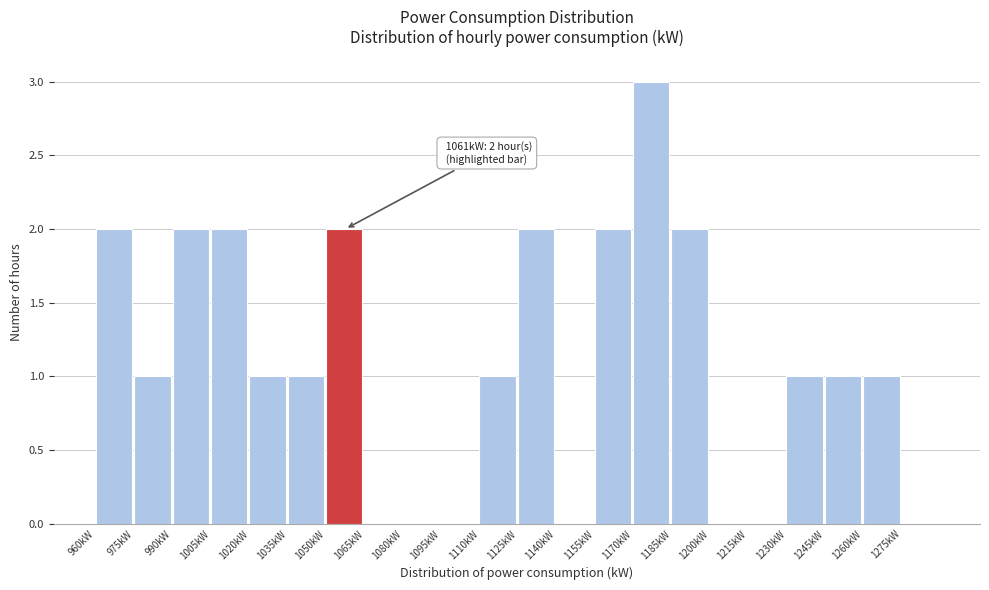

Over which range of the x-axis is the bar tallest?

1170 to 1185